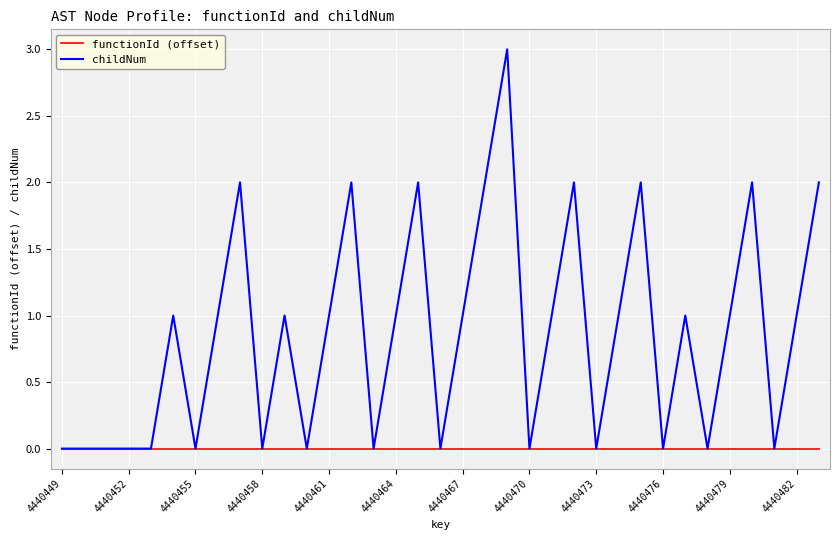

What is the maximum value shown in the chart?

3